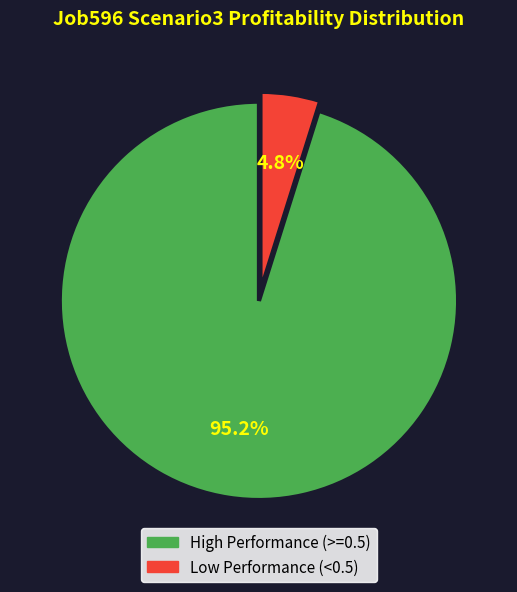

Is there any slice that represents more than half of the pie?

Yes